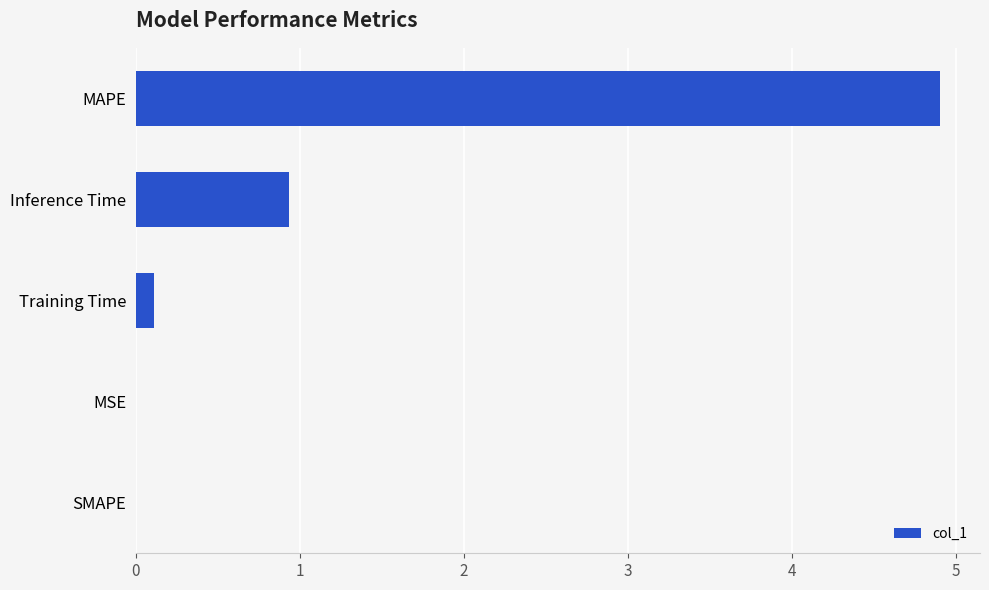

The chart shows a value of 1.2 at MAPE. True or false?

False